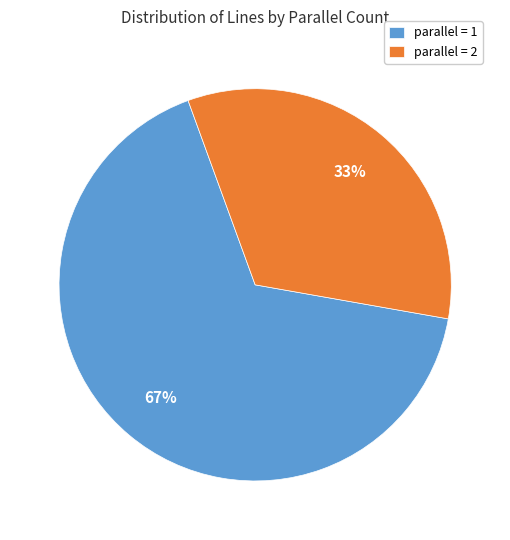

To the nearest percent, what is the average slice percentage?

50%